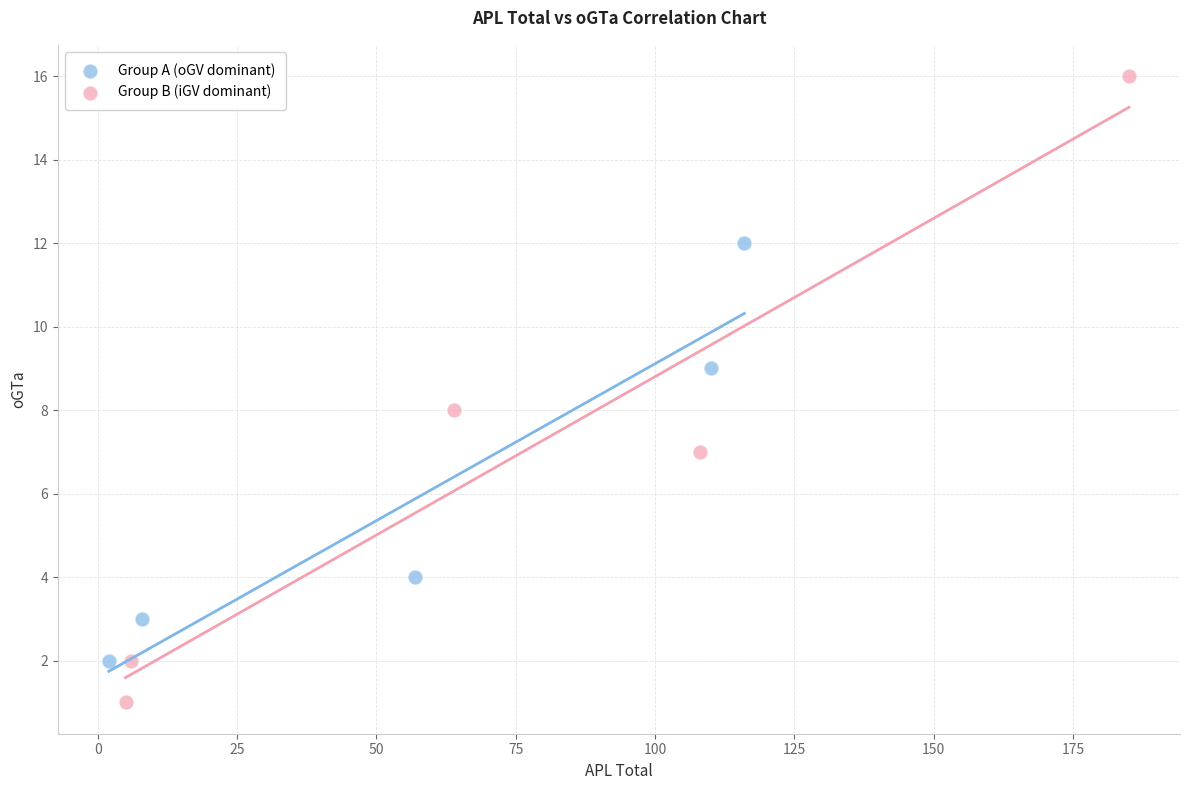

Which series has the largest Y range (max minus min)?

Group B (iGV dominant)